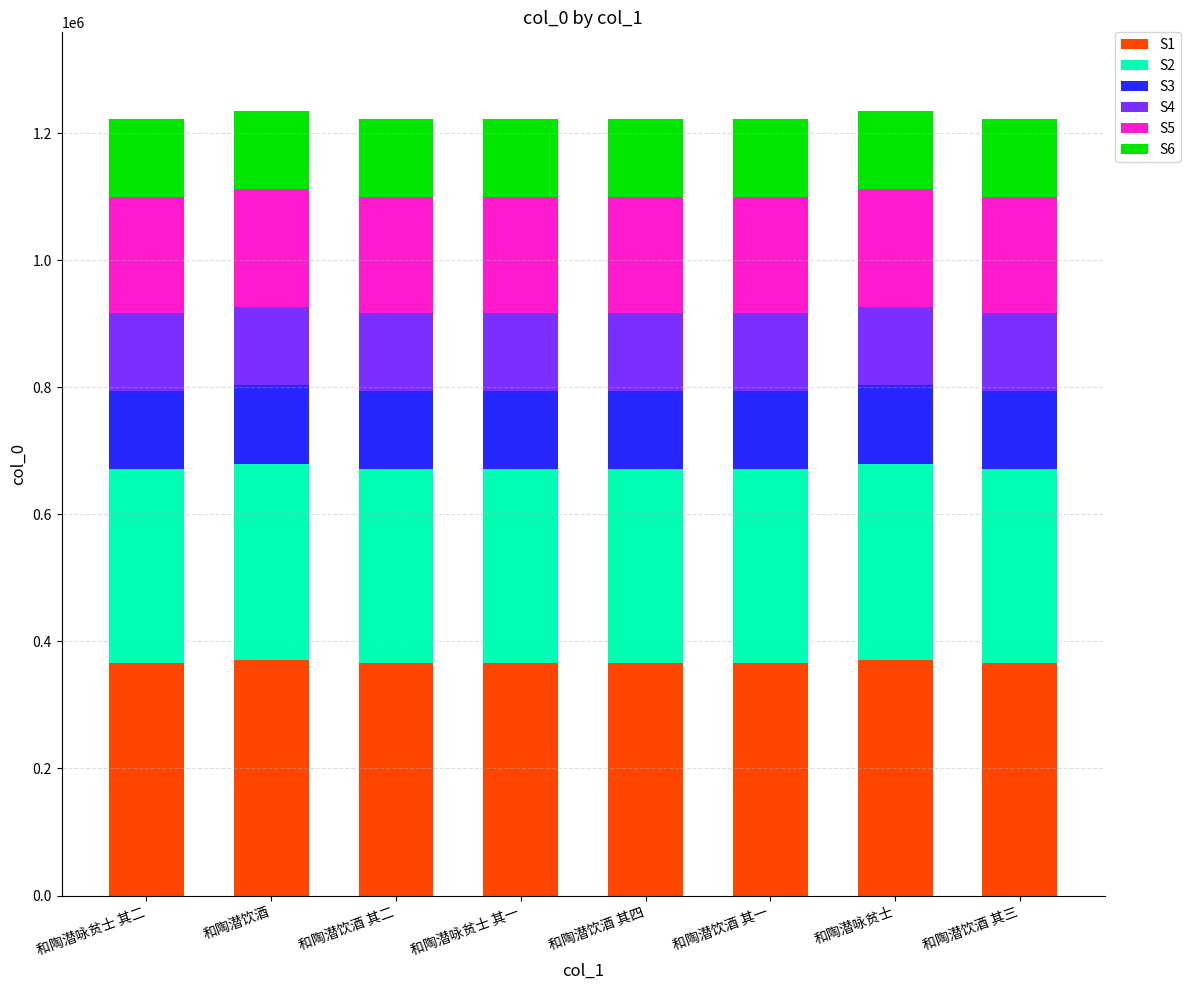

True or false: S1 has a value of 366537.3 at 和陶潜咏贫士 其一.

True